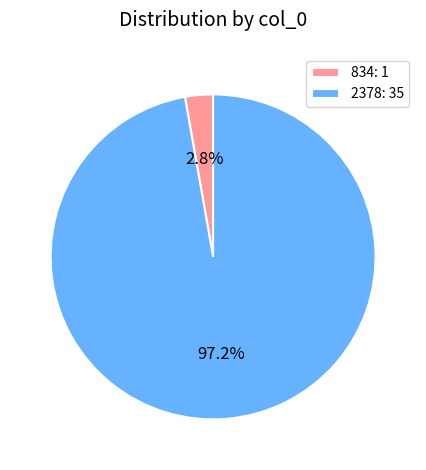

Which category has the biggest portion of the pie?

2378